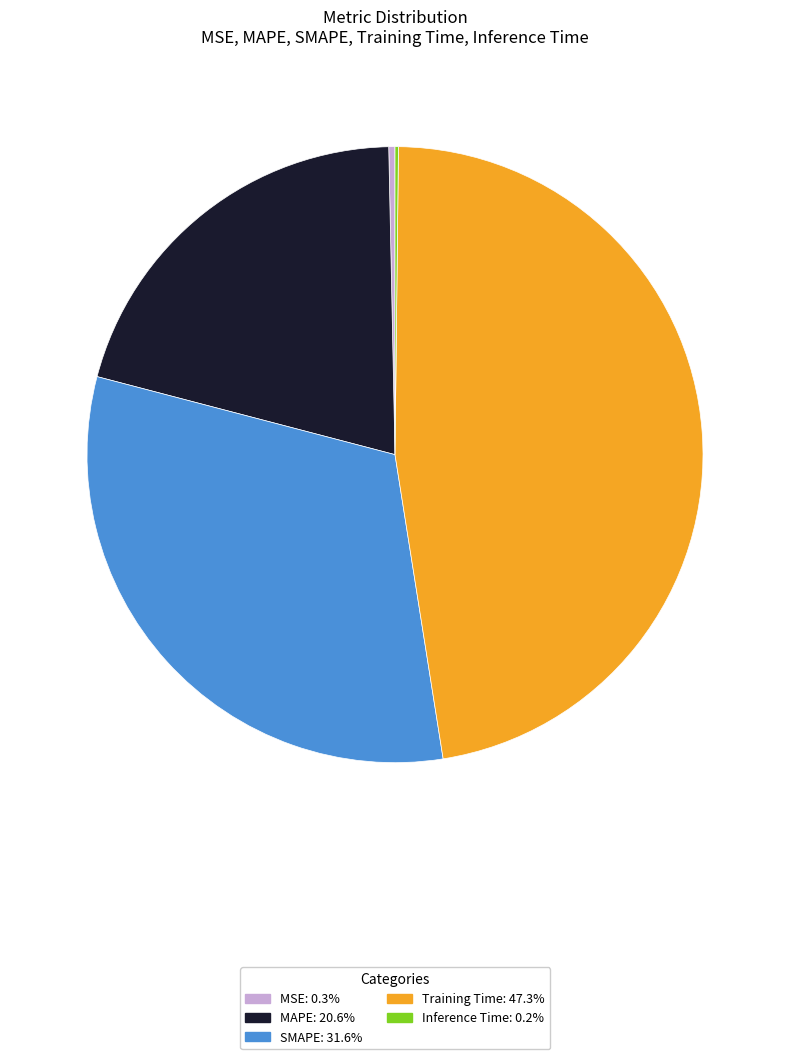

Do MAPE: 20.6% and MSE: 0.3% together represent more than half of the pie?

No